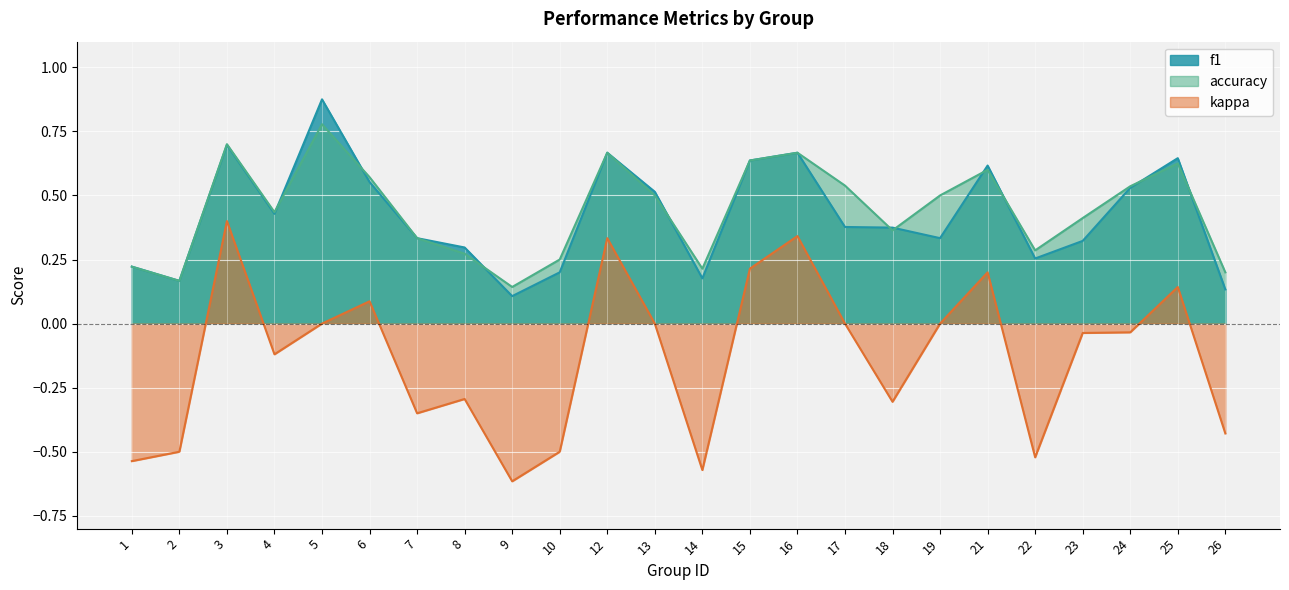

How many lines are shown in the chart?

3